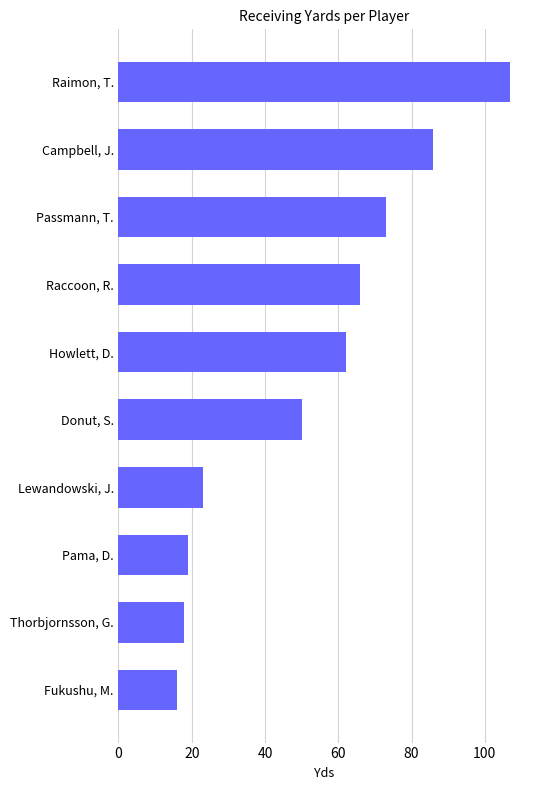

Rank the categories by value from lowest to highest.

Fukushu, M., Thorbjornsson, G., Pama, D., Lewandowski, J., Donut, S., Howlett, D., Raccoon, R., Passmann, T., Campbell, J., Raimon, T.